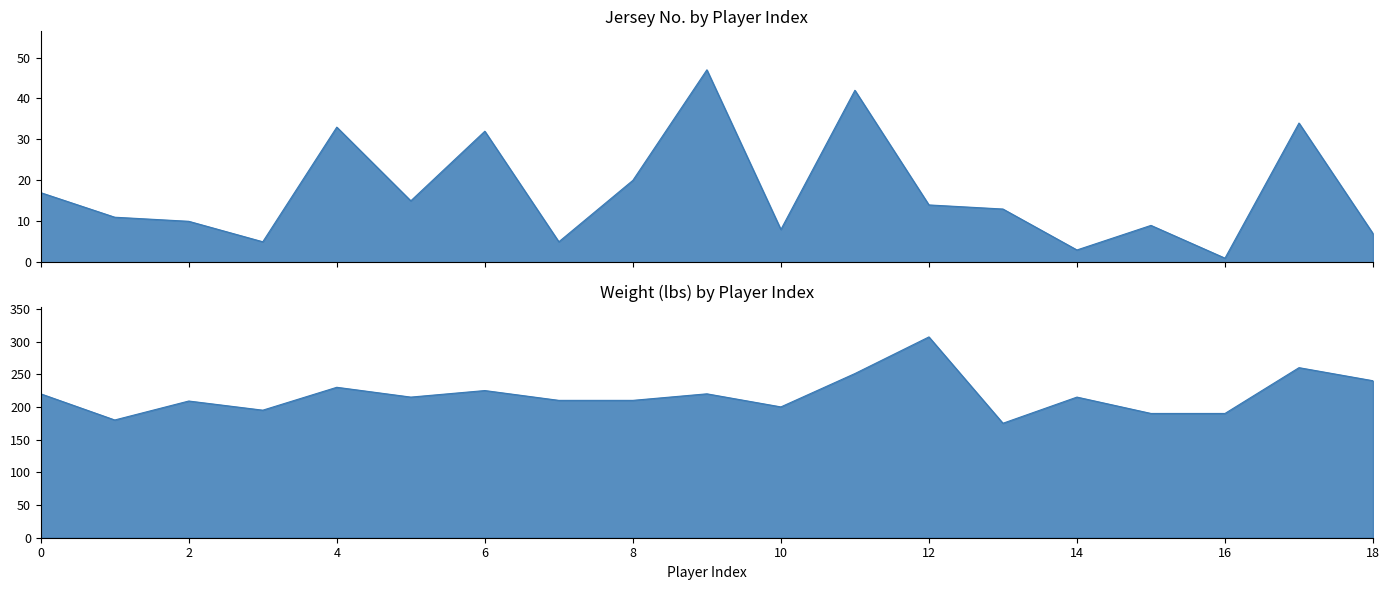

True or false: Wt and No. intersect in this chart.

False